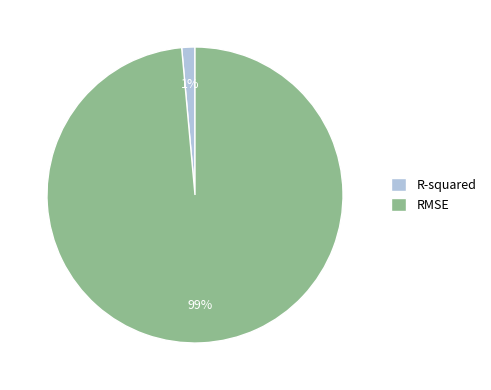

Is there any slice that represents more than half of the pie?

Yes